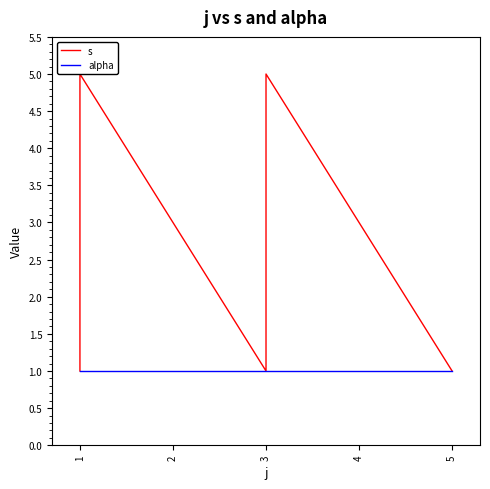

Where is s nearest to the value 3?

1